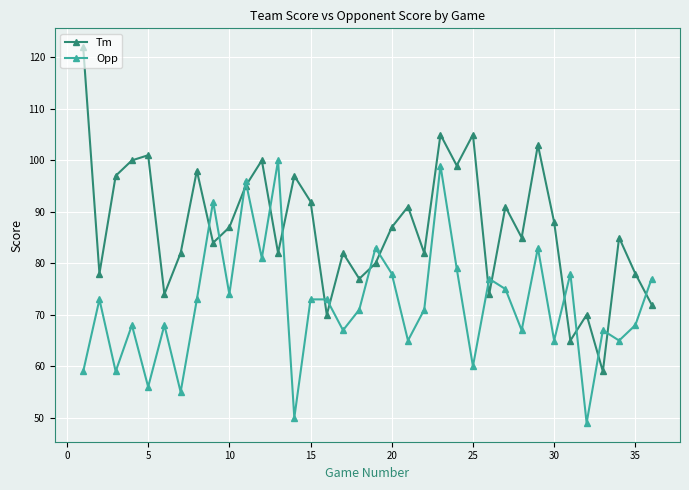

Which series has the widest spread of values?

Tm